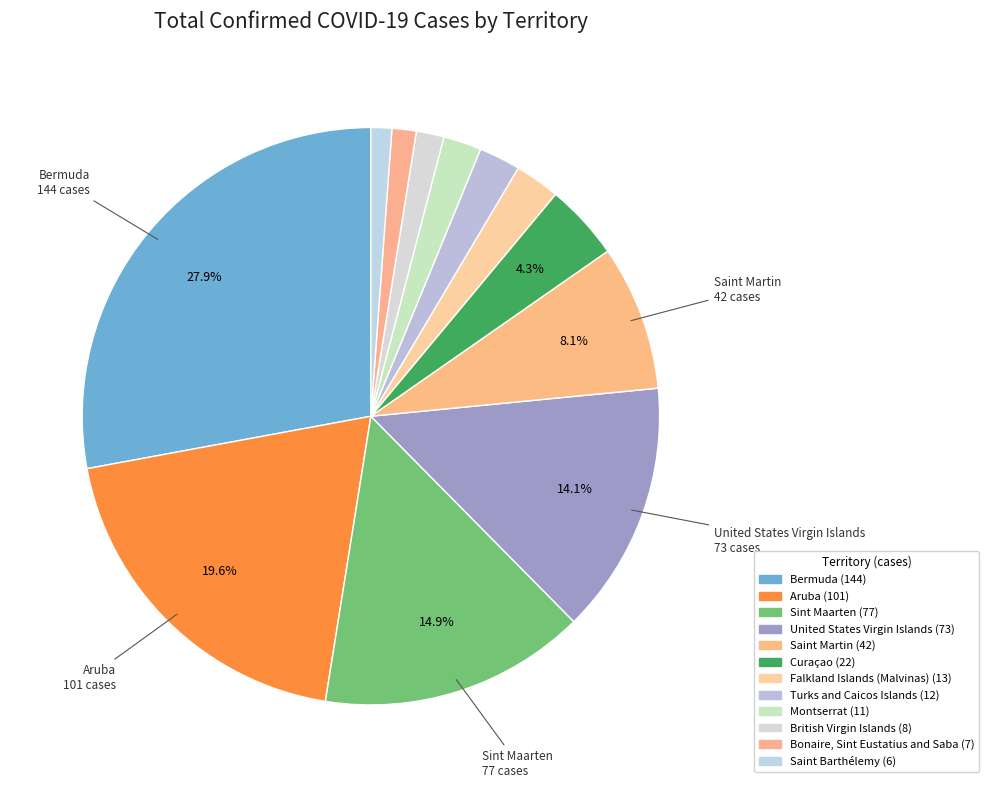

What is the change in value from United States Virgin Islands to British Virgin Islands?

-65